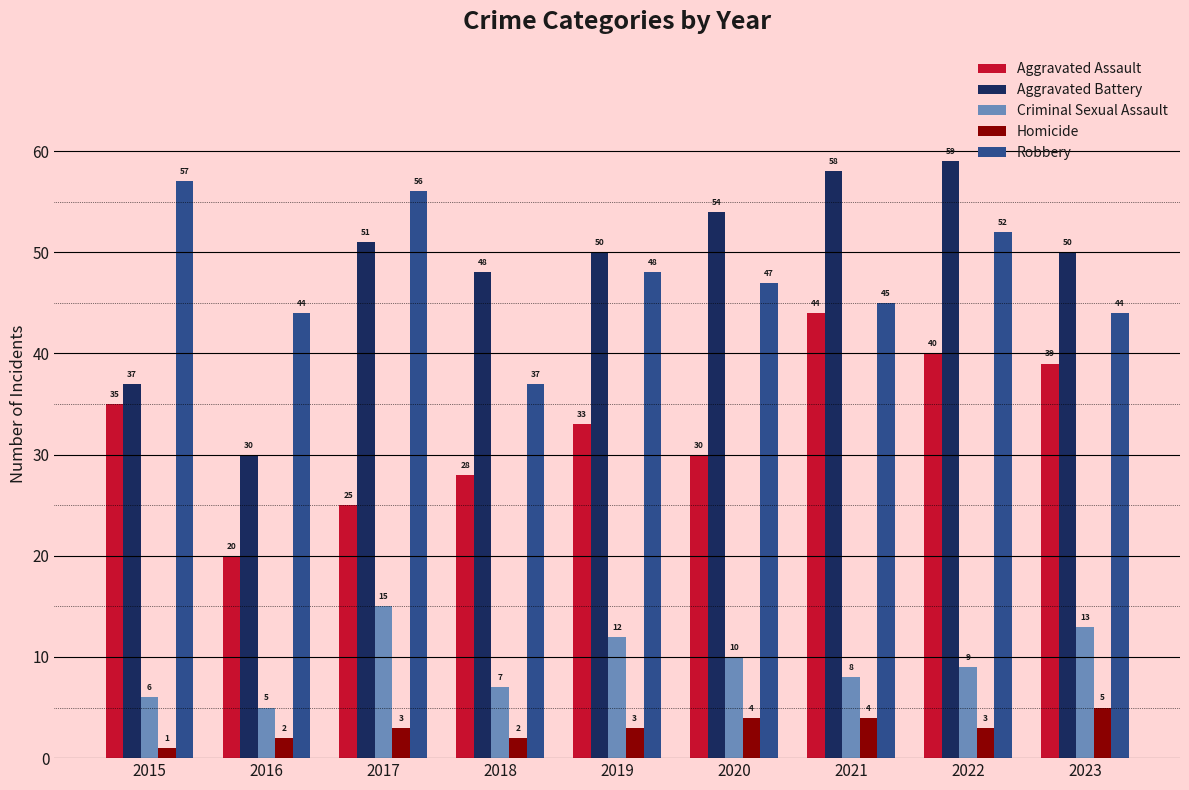

What is the spread (max minus min) of values at 2016?

42